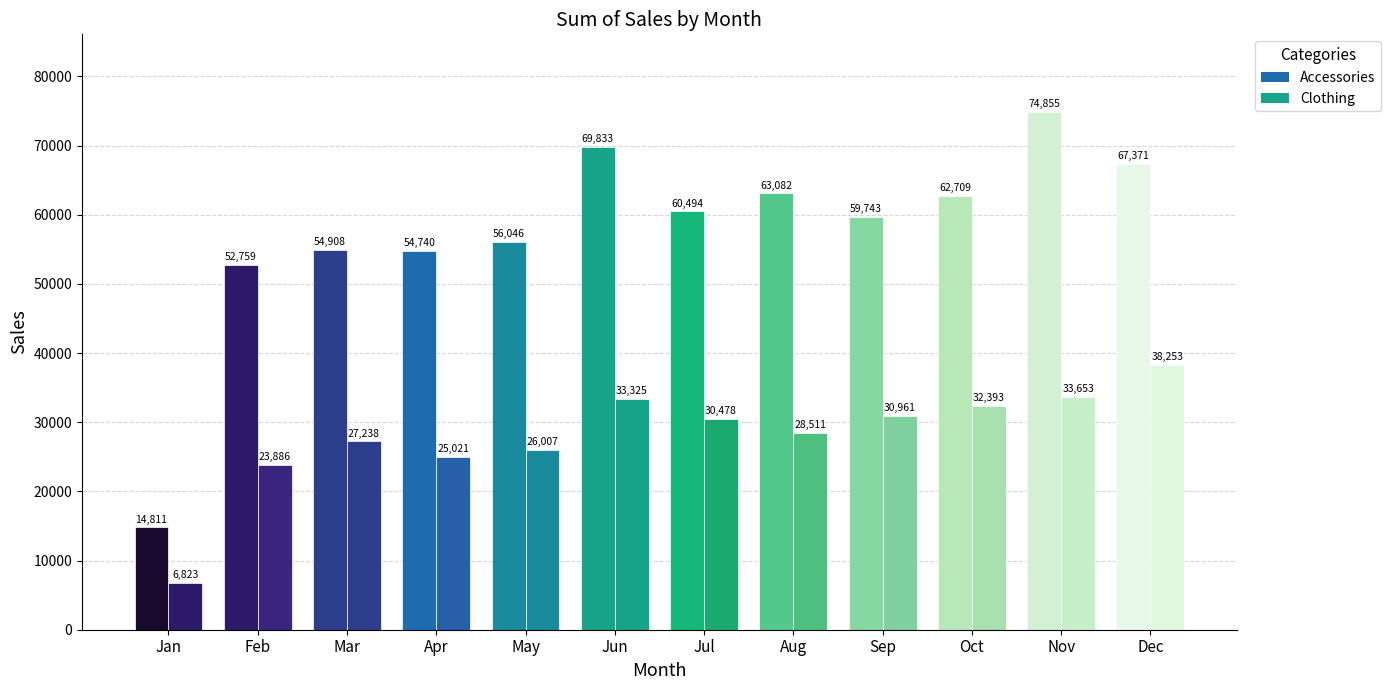

Rank the series at Jan from highest to lowest value.

Accessories, Clothing